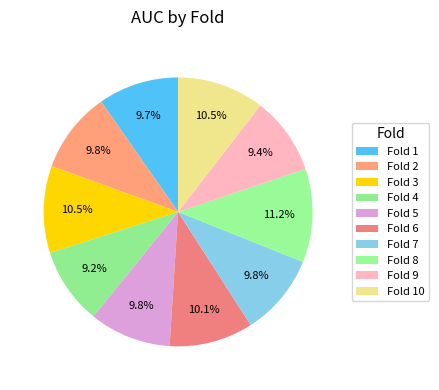

Does any single category account for the majority?

No